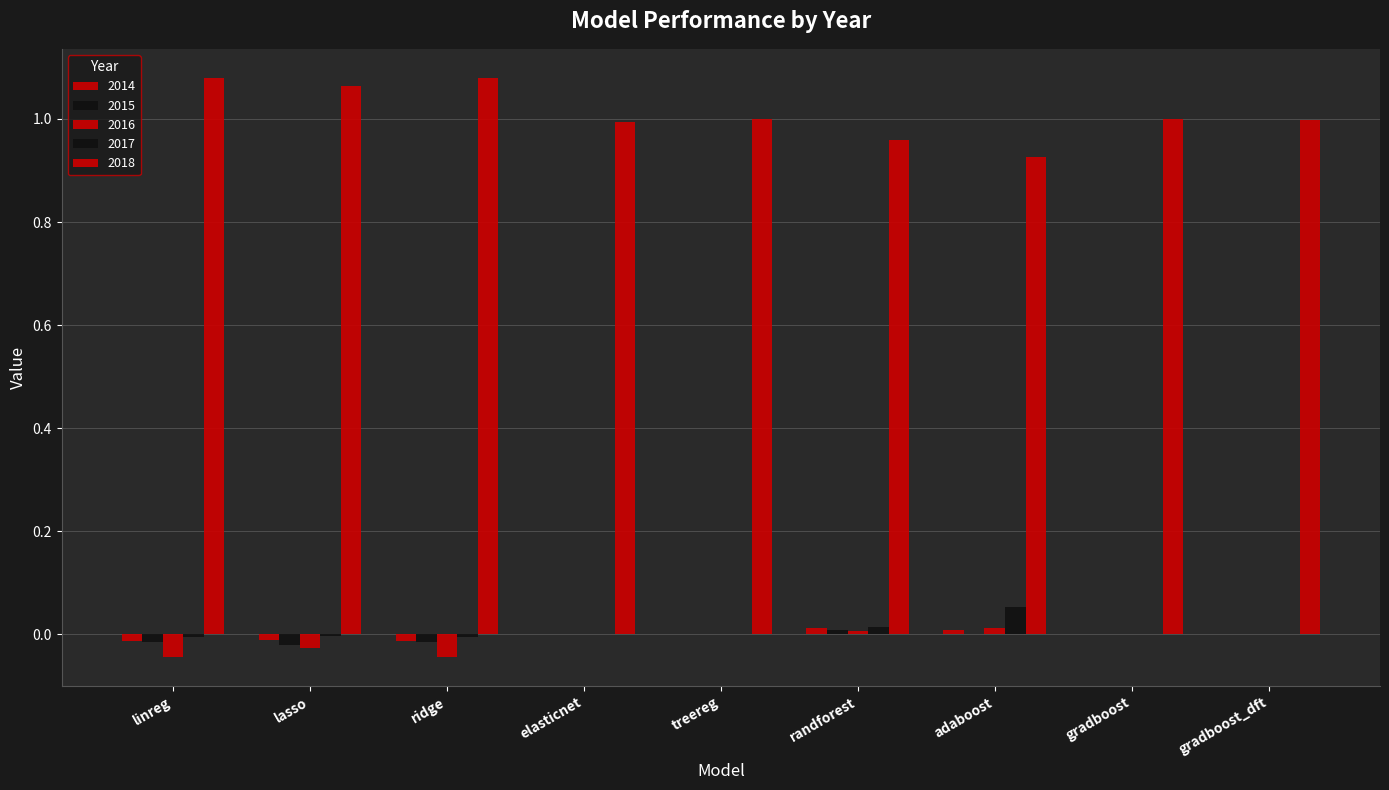

Reading right to left, list all the values displayed in this chart.

2014: 0.0	0.0	0.0	0.0	0.0	0.0	-0.0	-0.0	-0.0
2015: 0.0	0.0	0.0	0.0	0.0	0.0	-0.0	-0.0	-0.0
2016: 0.0	0.0	0.0	0.0	0.0	0.0	-0.0	-0.0	-0.0
2017: 0.0	0.0	0.1	0.0	0.0	0.0	-0.0	-0.0	-0.0
2018: 1.0	1.0	0.9	1.0	1.0	1.0	1.1	1.1	1.1